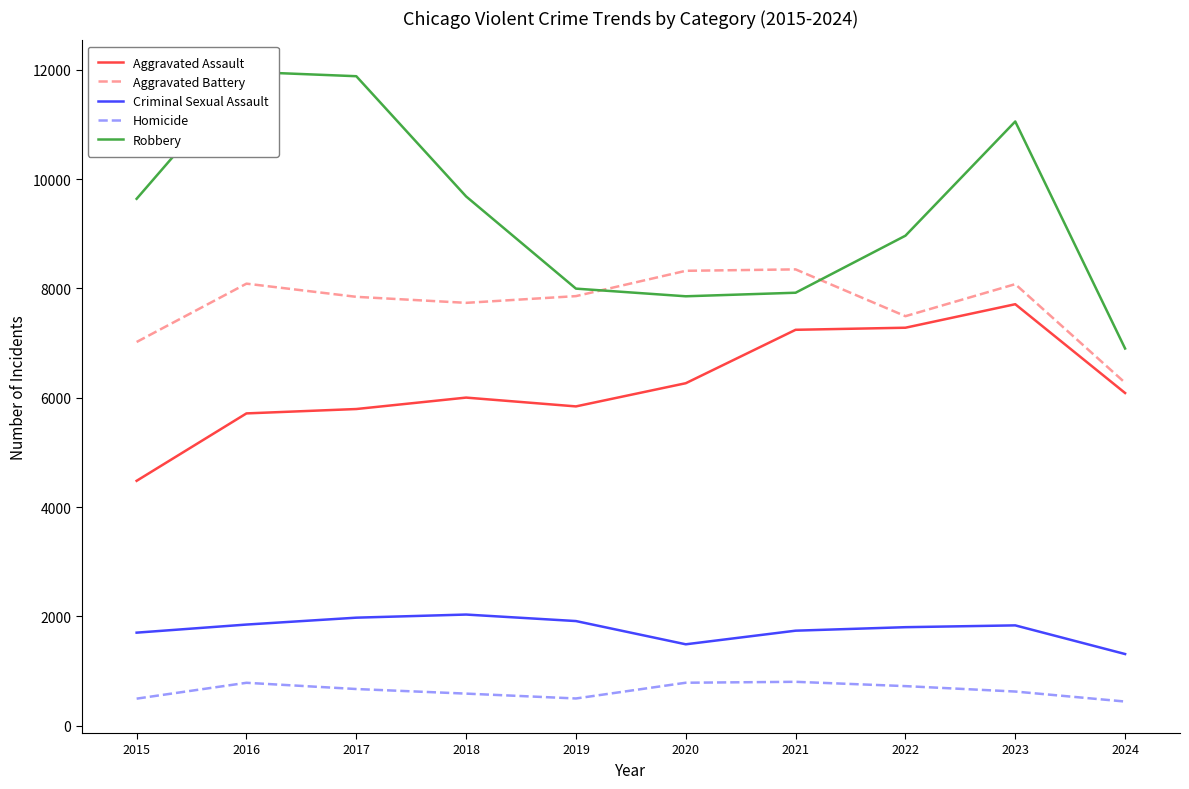

Between 2019 and 2024, which series saw the biggest shift?

Aggravated Battery